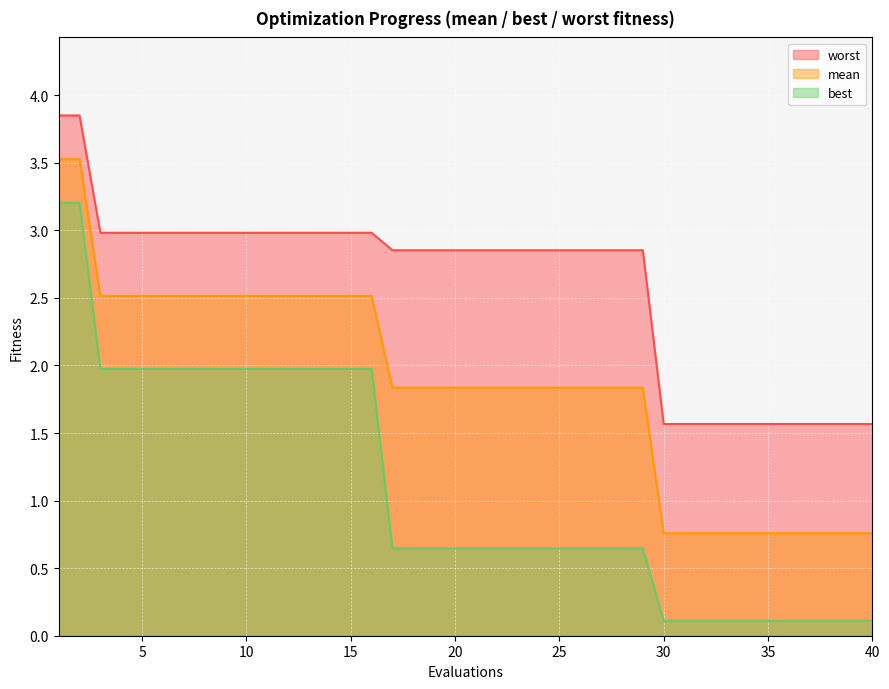

What is the maximum value shown in the chart?

3.9